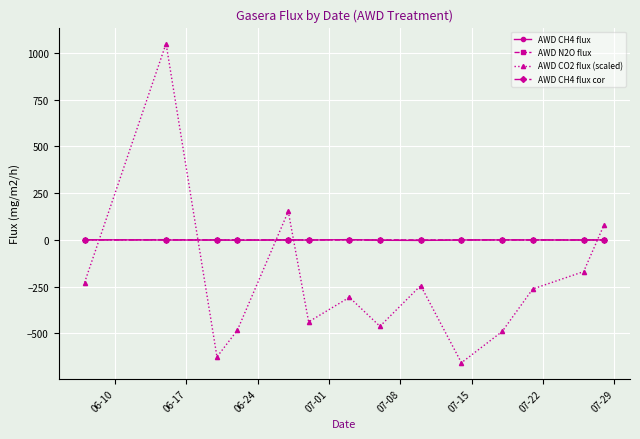

How many distinct data groups are displayed?

4